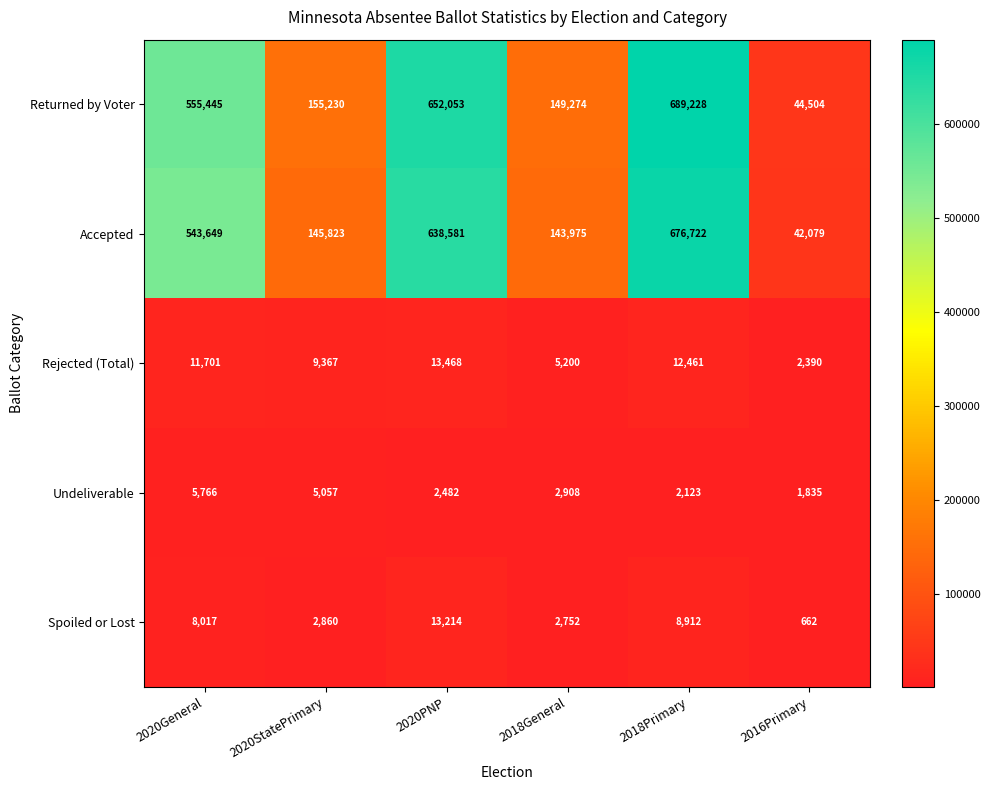

What is the maximum value shown in the chart?

689228